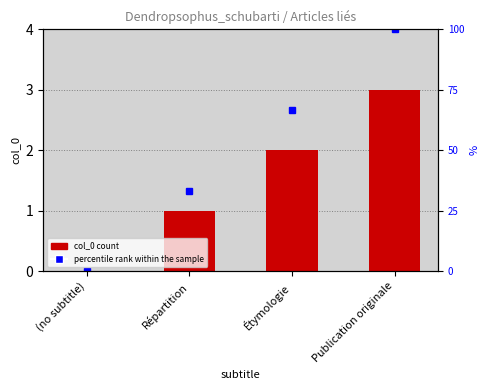

What is the sum of the values at (no subtitle) and Publication originale?

3